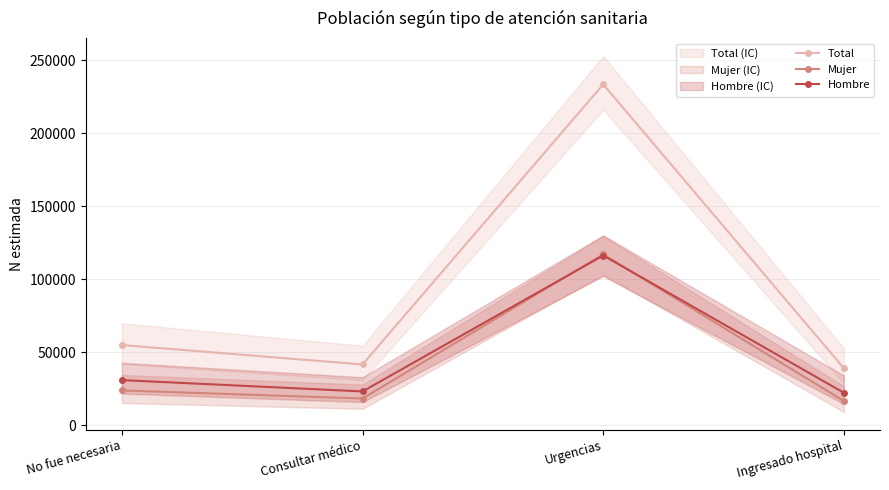

What is the smallest value displayed?

16760